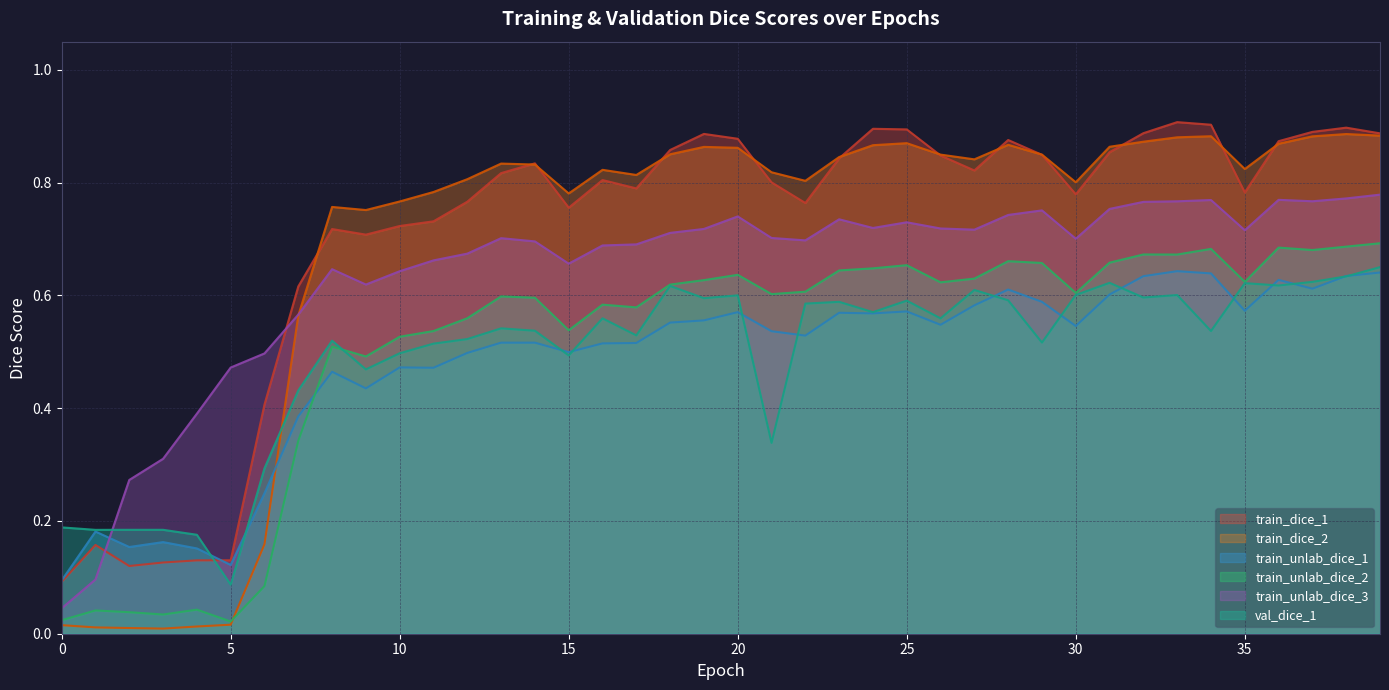

Which has a higher value, 2 or 38?

38